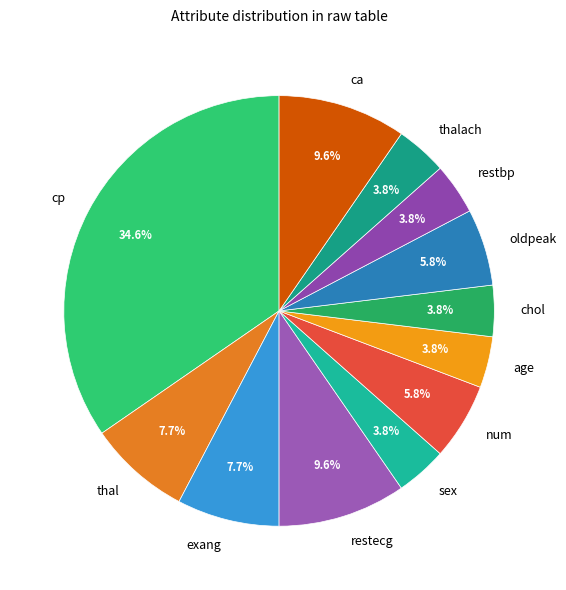

To the nearest percent, what portion does exang represent?

8%